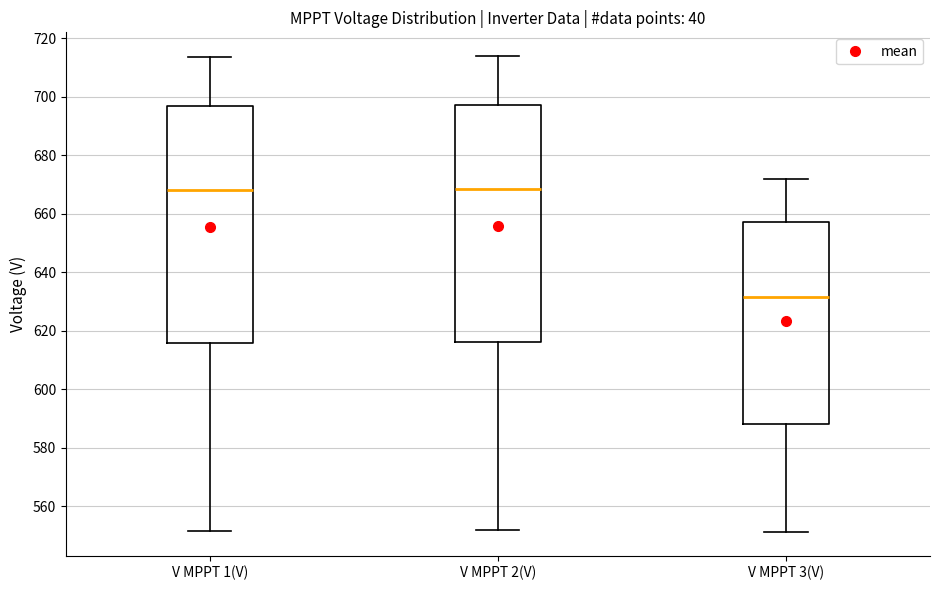

Reading left to right, read every box against the y-axis: the position of its median line, the range the box covers, and the ends of its whiskers. The values are not printed on the chart, so give them approximately, as read against the axis.

V MPPT 1(V): median 668, box 616 to 696, whiskers 552 to 714
V MPPT 2(V): median 668, box 616 to 698, whiskers 552 to 714
V MPPT 3(V): median 632, box 588 to 658, whiskers 552 to 672